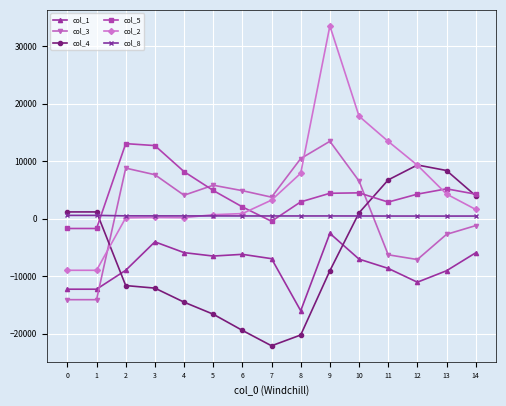

How many times do col_1 and col_4 cross each other?

2